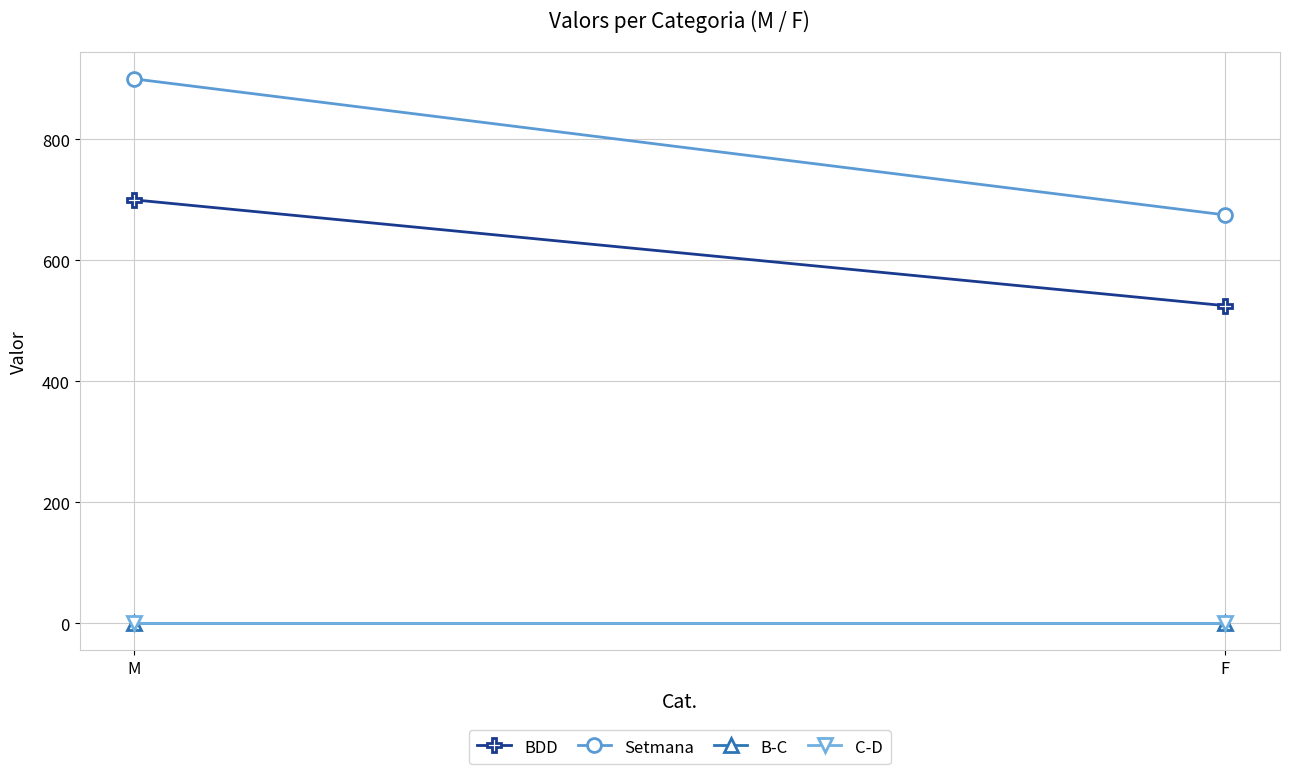

What is the lowest value of the B-C series?

1.0